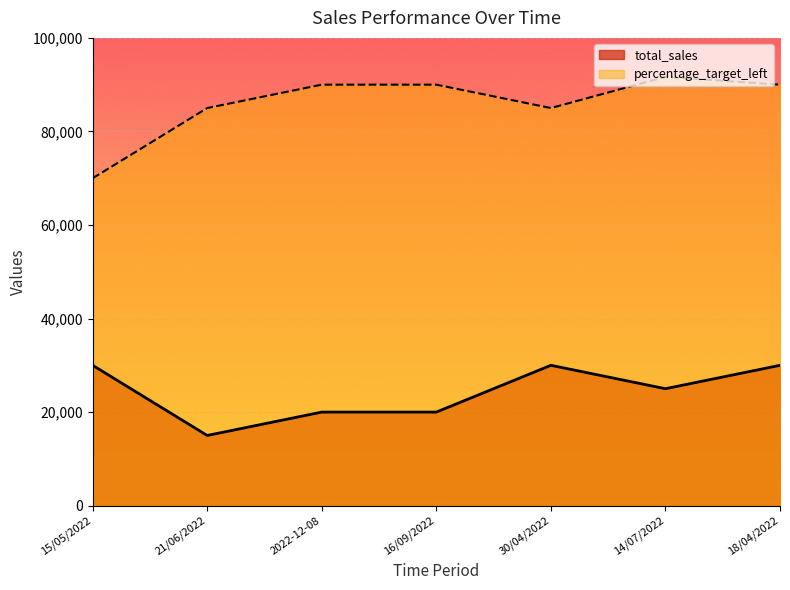

True or false: total_sales and percentage_target_left cross at least once.

False